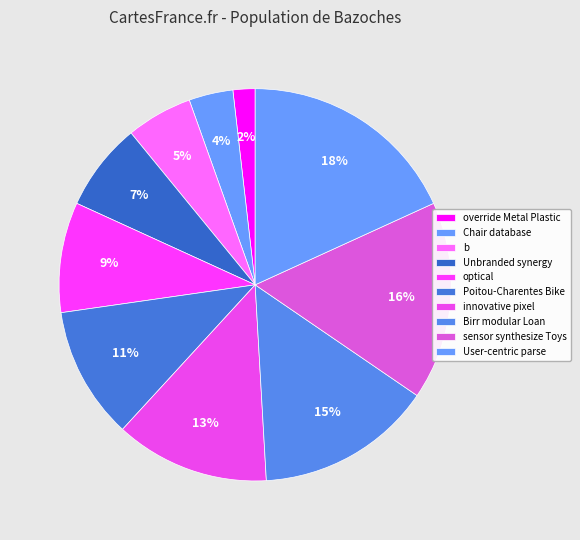

How much of the chart is everything except Unbranded synergy?

92.7%